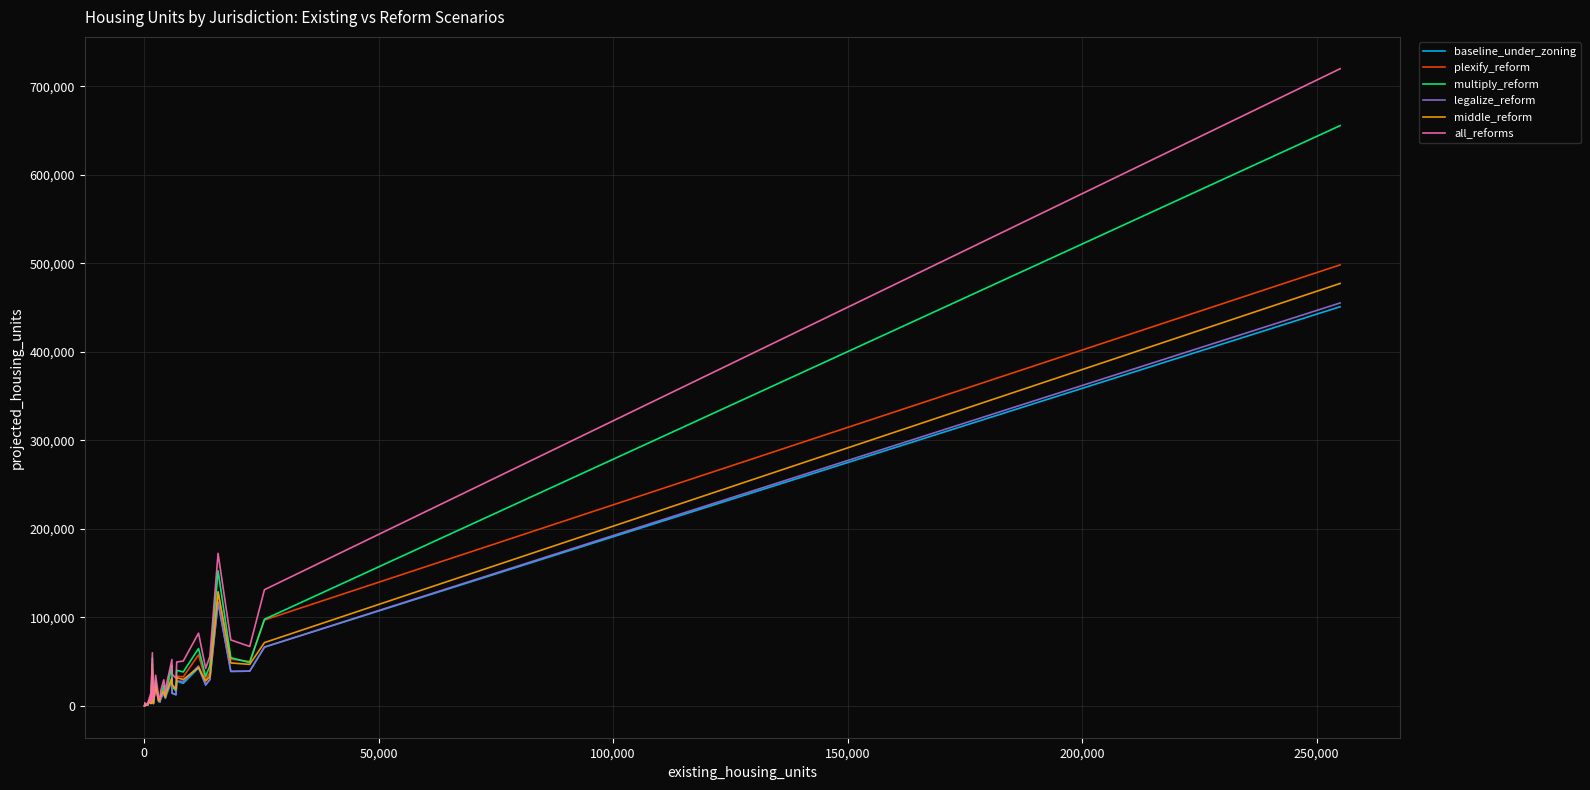

Does the chart display data point markers on the line(s)?

No